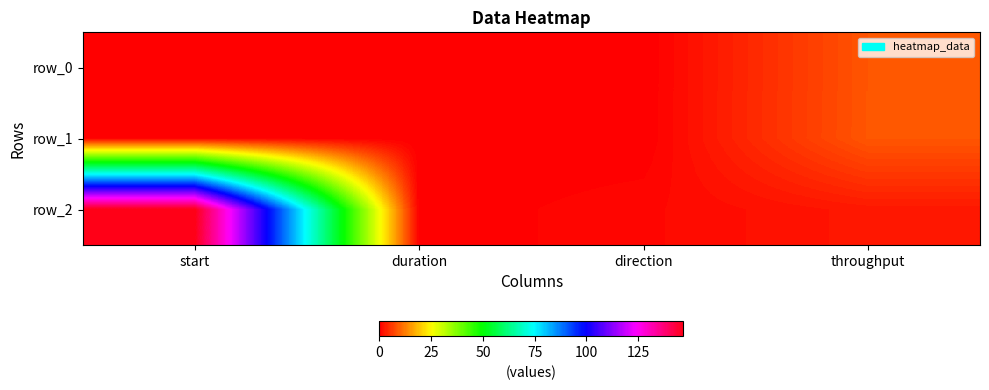

At how many categories does at least one series exceed 76?

1